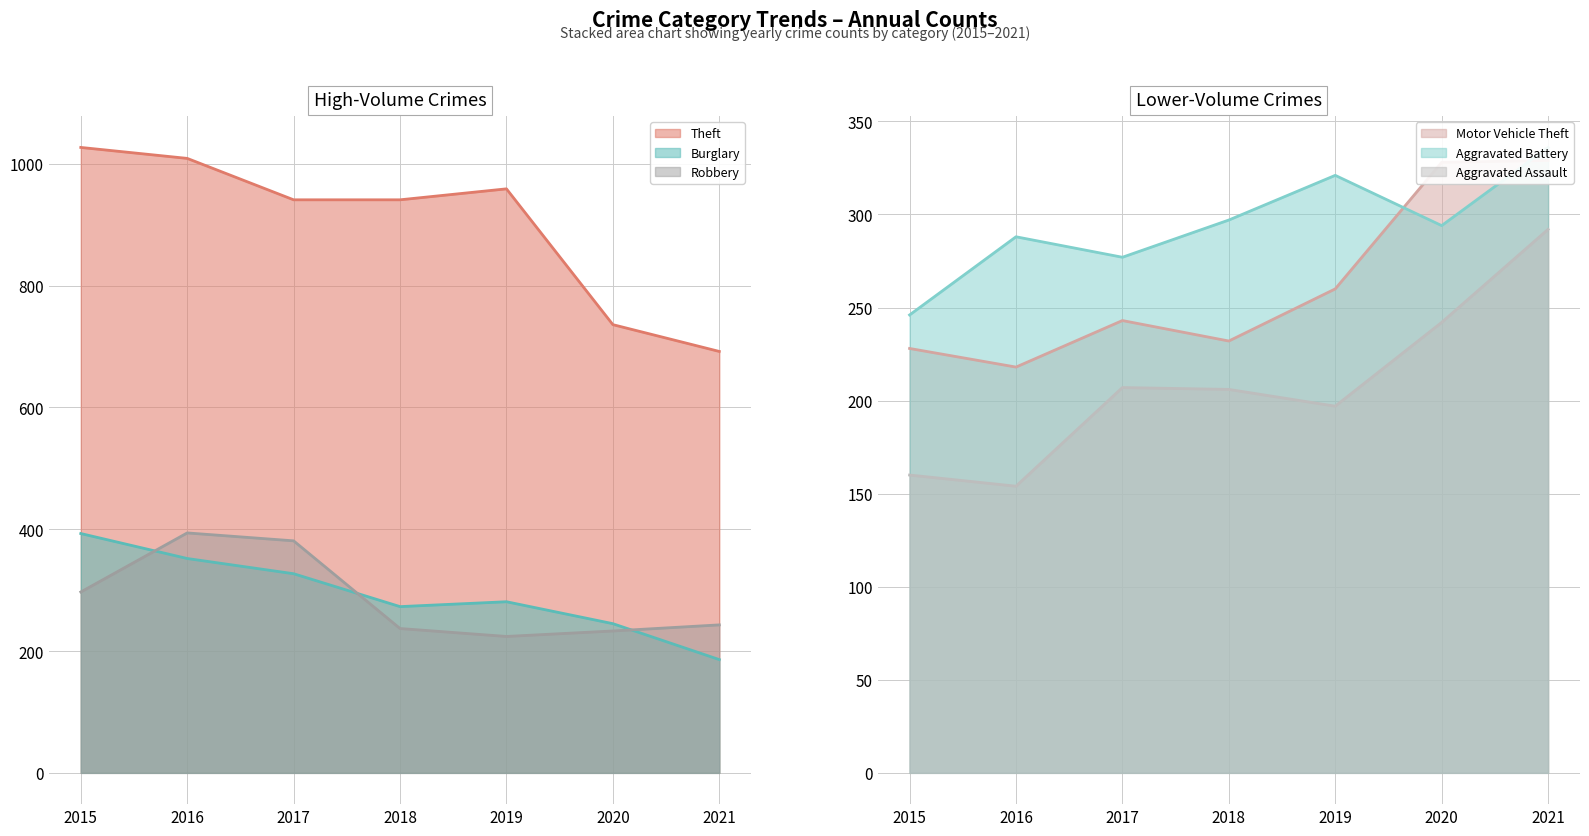

What is the sum of the Aggravated Battery values at 2015 and 2021?

582